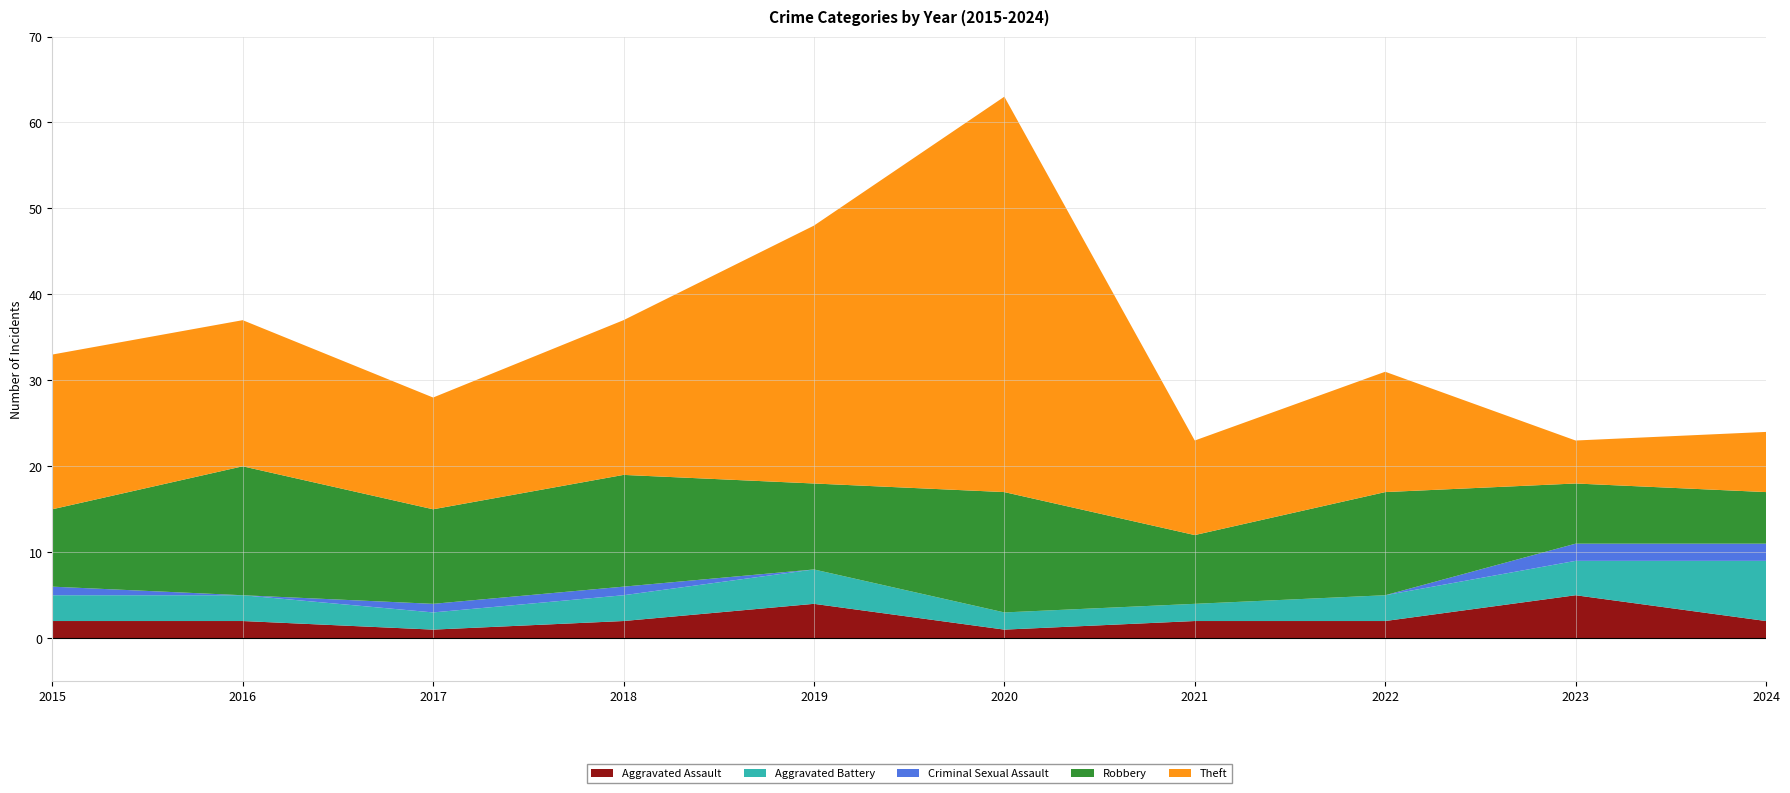

Reading left to right, list all the values displayed in this chart.

Aggravated Assault: 2015=2	2016=2	2017=1	2018=2	2019=4	2020=1	2021=2	2022=2	2023=5	2024=2
Aggravated Battery: 2015=3	2016=3	2017=2	2018=3	2019=4	2020=2	2021=2	2022=3	2023=4	2024=7
Criminal Sexual Assault: 2015=1	2016=0	2017=1	2018=1	2019=0	2020=0	2021=0	2022=0	2023=2	2024=2
Robbery: 2015=9	2016=15	2017=11	2018=13	2019=10	2020=14	2021=8	2022=12	2023=7	2024=6
Theft: 2015=18	2016=17	2017=13	2018=18	2019=30	2020=46	2021=11	2022=14	2023=5	2024=7